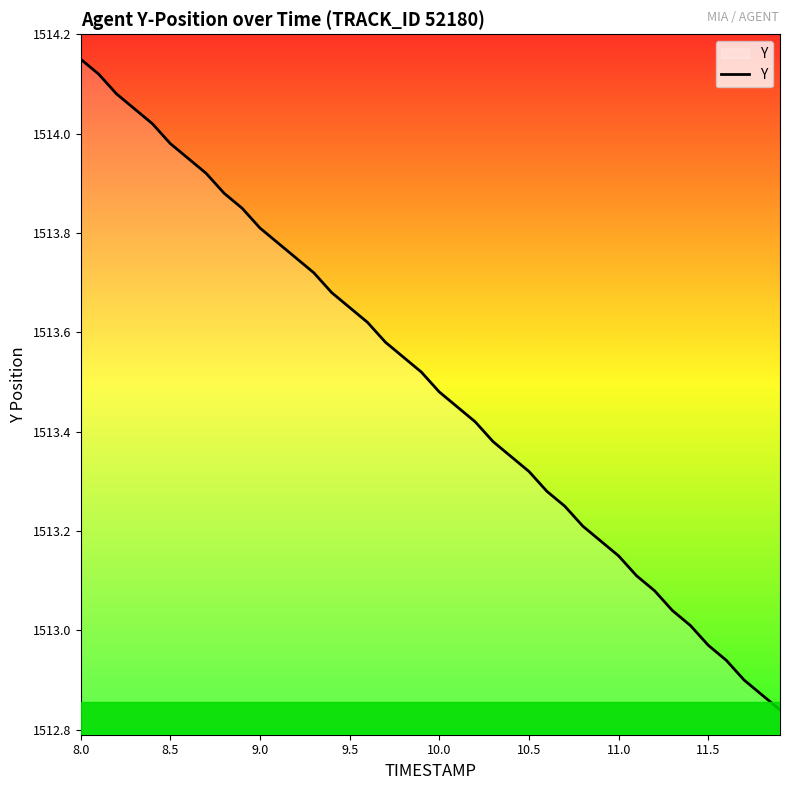

What is the difference between the maximum and minimum values?

1.3